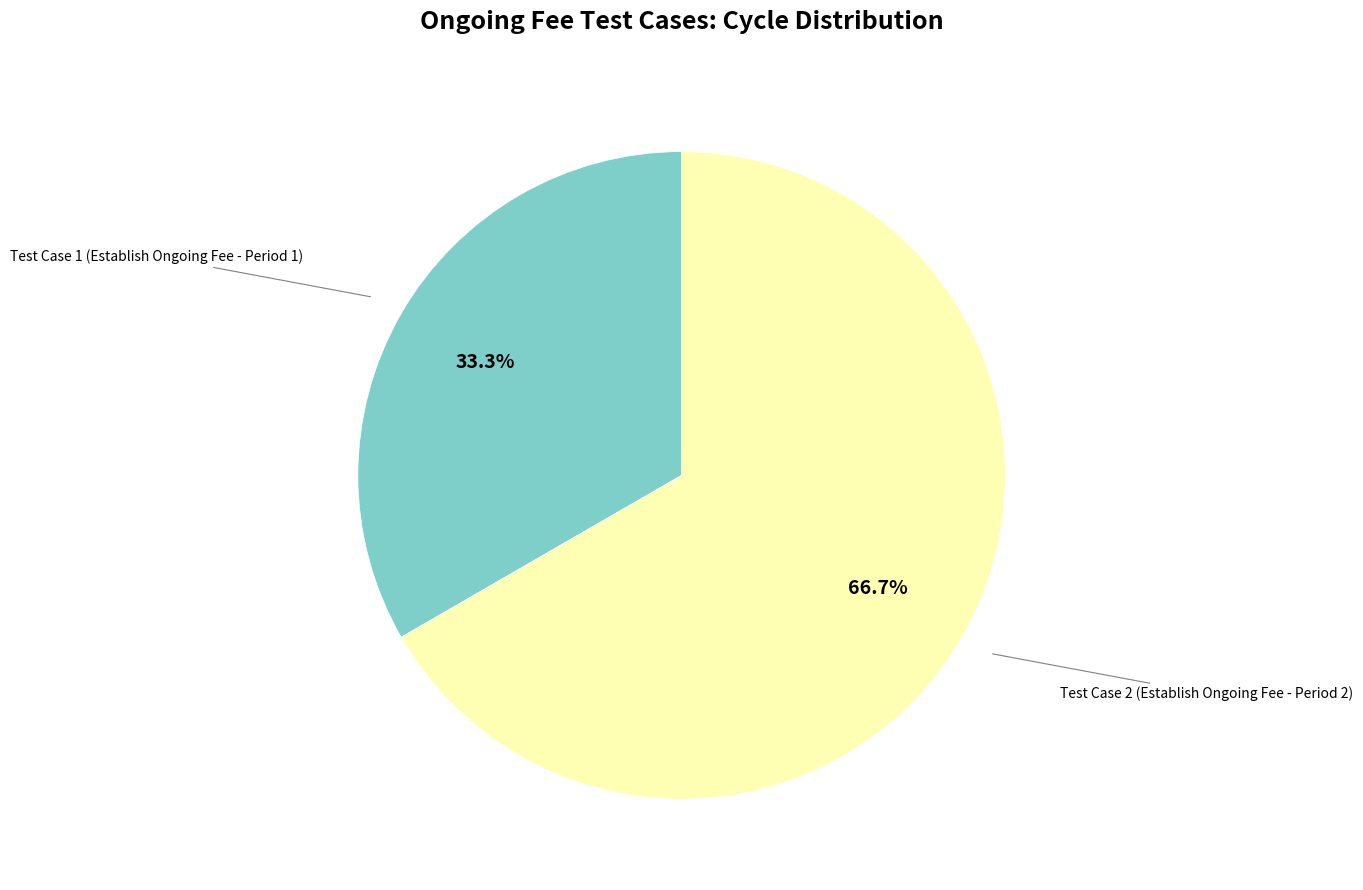

To the nearest percent, what is the combined percentage of Test Case 2 (Establish Ongoing Fee - Period 2) and Test Case 1 (Establish Ongoing Fee - Period 1)?

100%